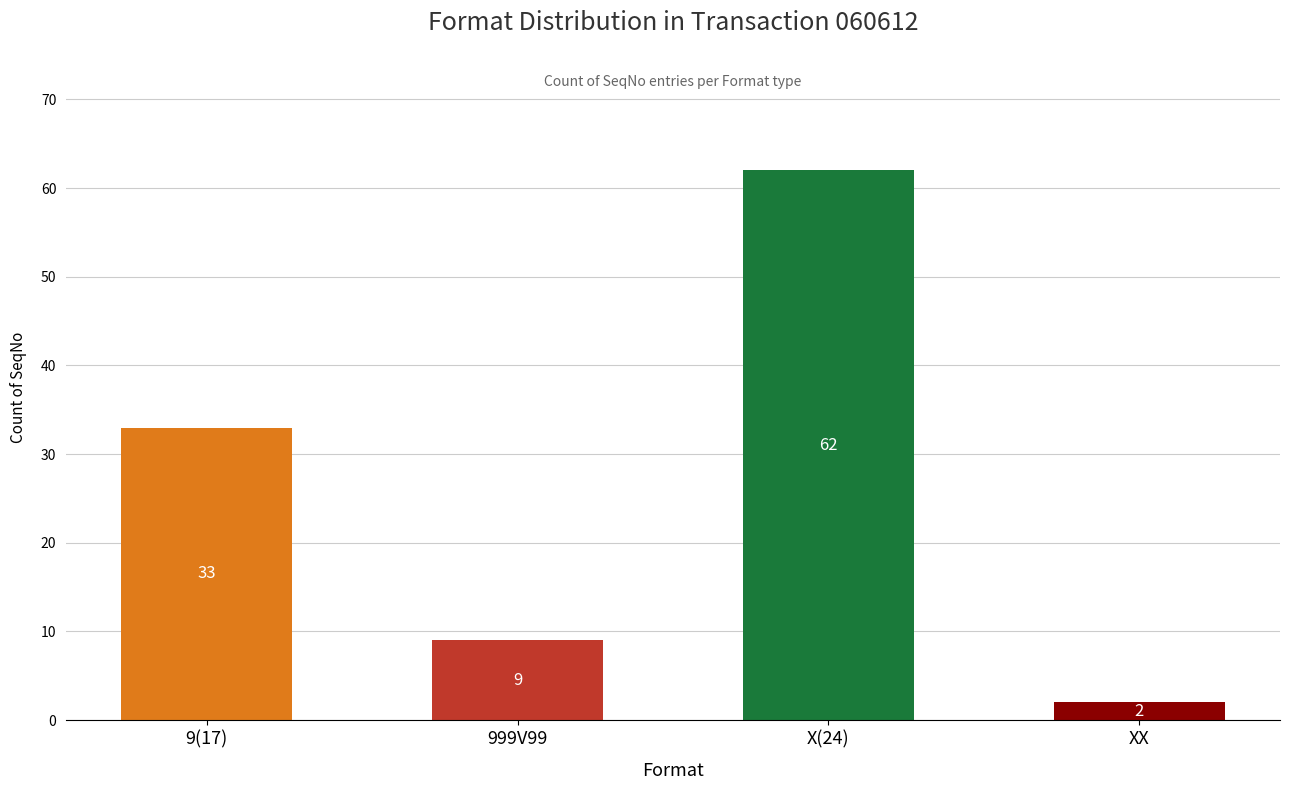

What is the value of the 3rd bar from the left?

62